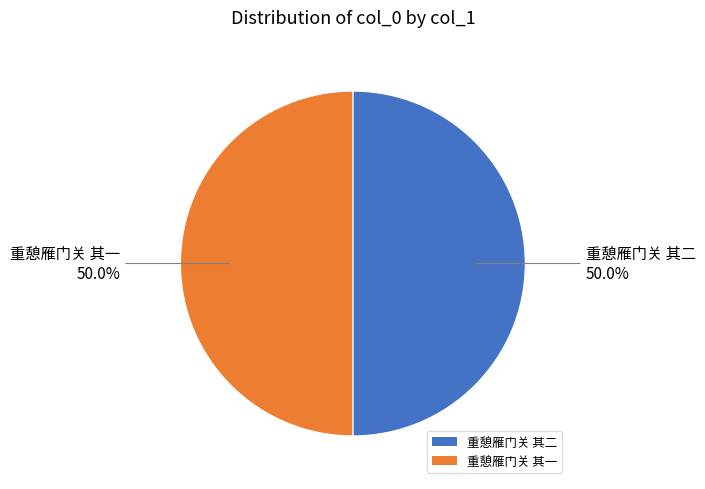

Is it true that 重憩雁门关 其二 is 50% of the pie?

True